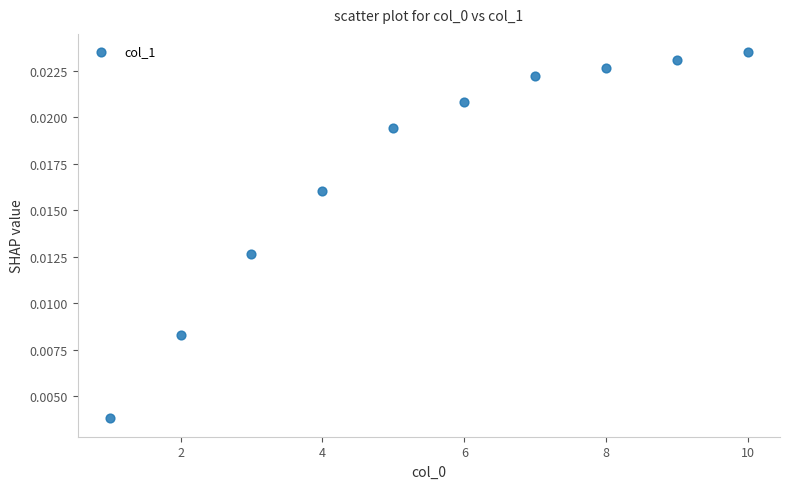

What is the average X value?

5.5